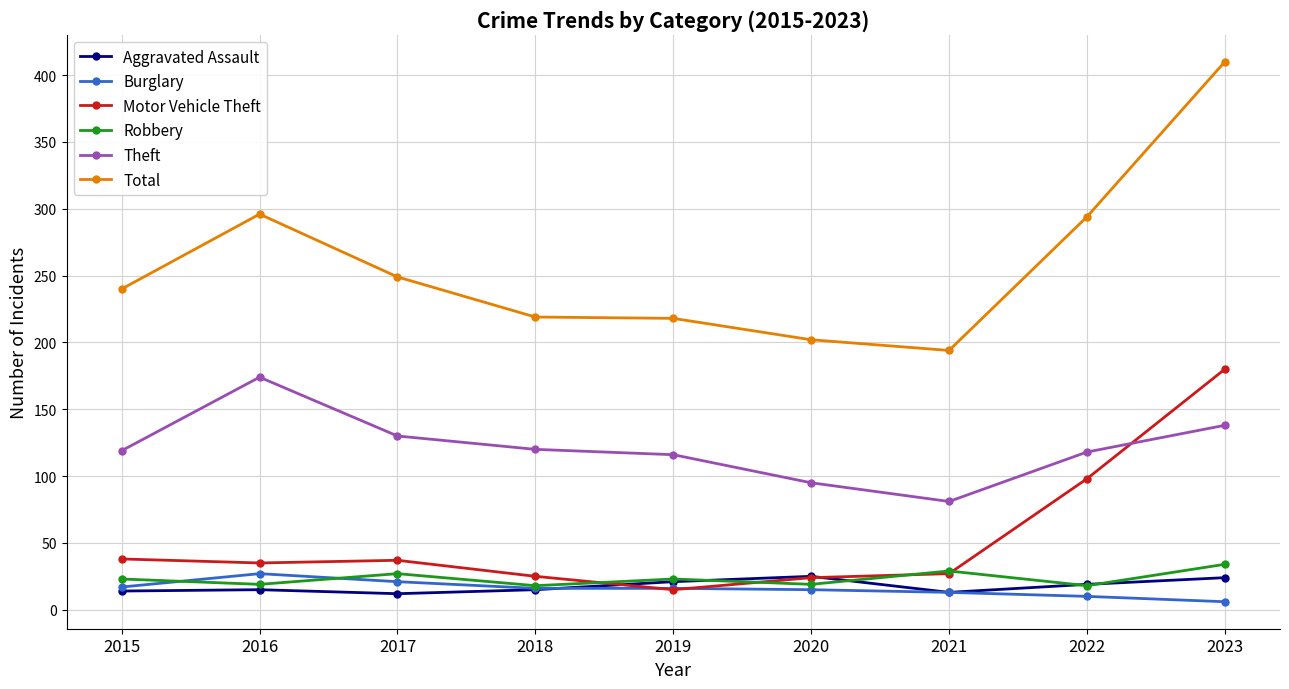

How many values in the Burglary series are below 16?

4